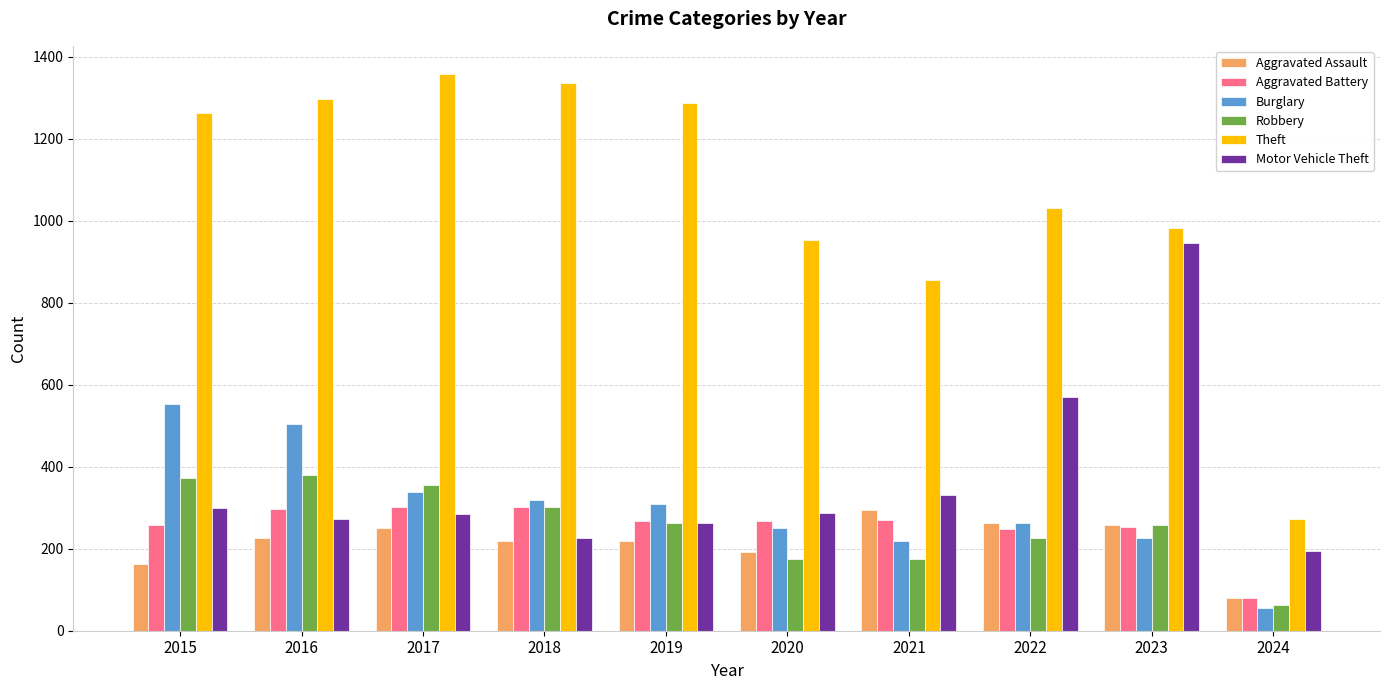

How many bars are there in each group?

6